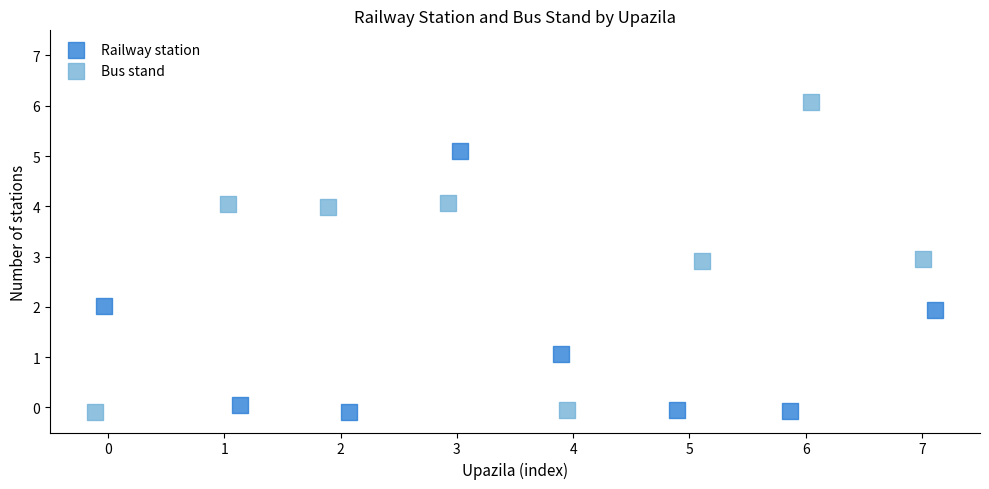

Which series contains the highest Y value?

Bus stand